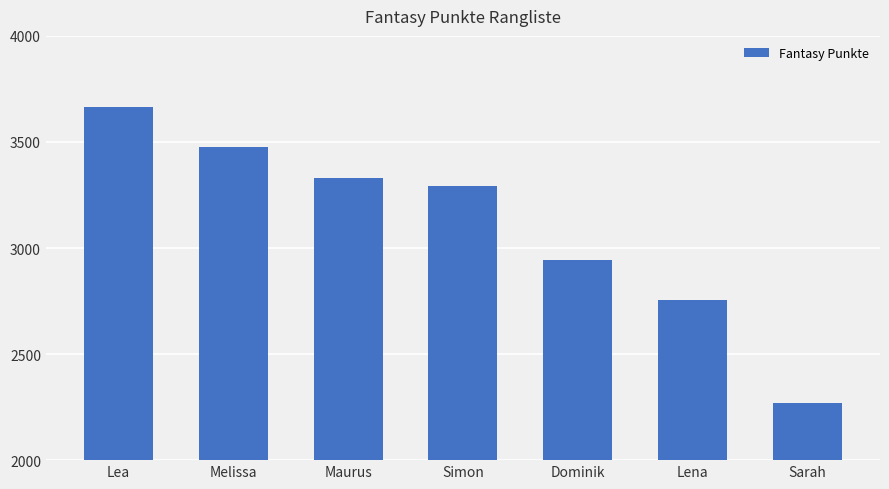

What is the sum of the values at Simon and Lena?

6050